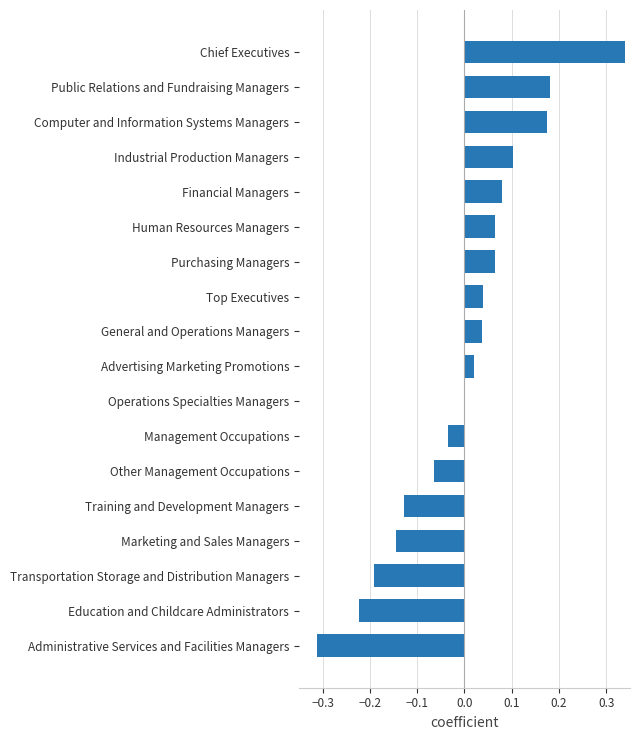

What is the change in value from Training and Development Managers to Industrial Production Managers?

+0.2